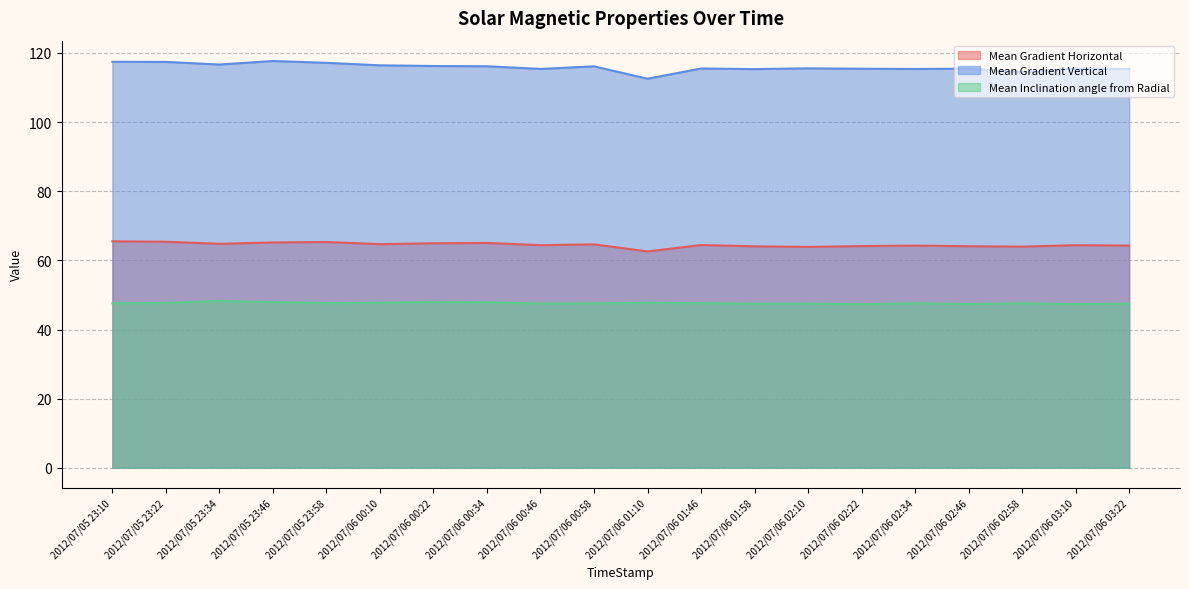

True or false: Mean Gradient Vertical and Mean Gradient Horizontal intersect in this chart.

False